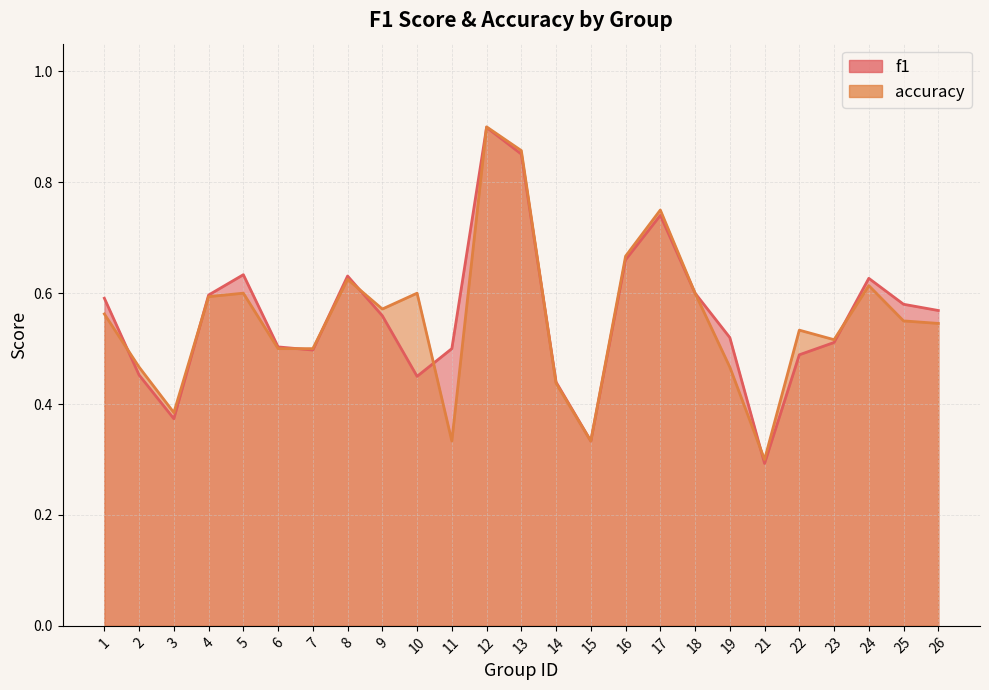

At 21, list the series in order from smallest to largest.

f1, accuracy